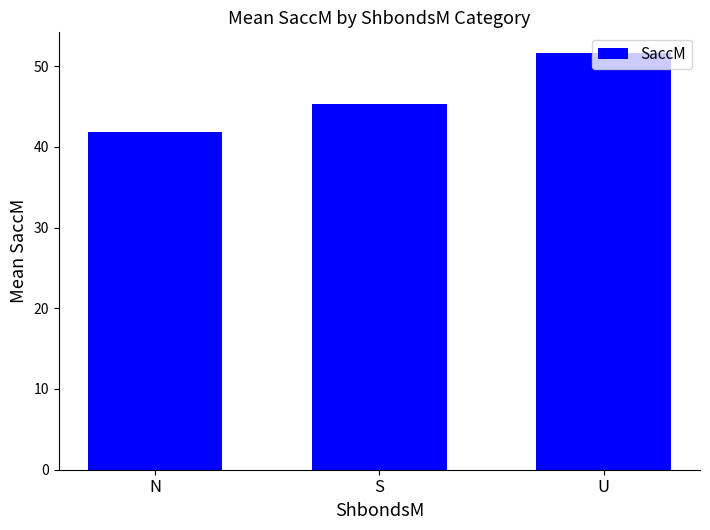

What is the maximum value shown in the chart?

51.6